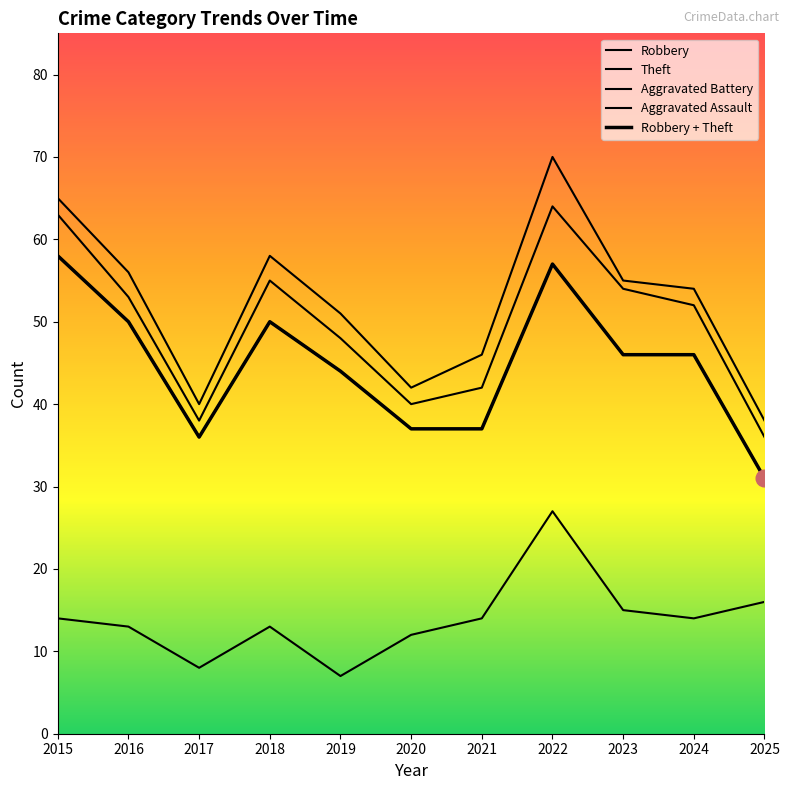

Is the value of Theft at 2017 greater than the value of Robbery at 2017?

Yes